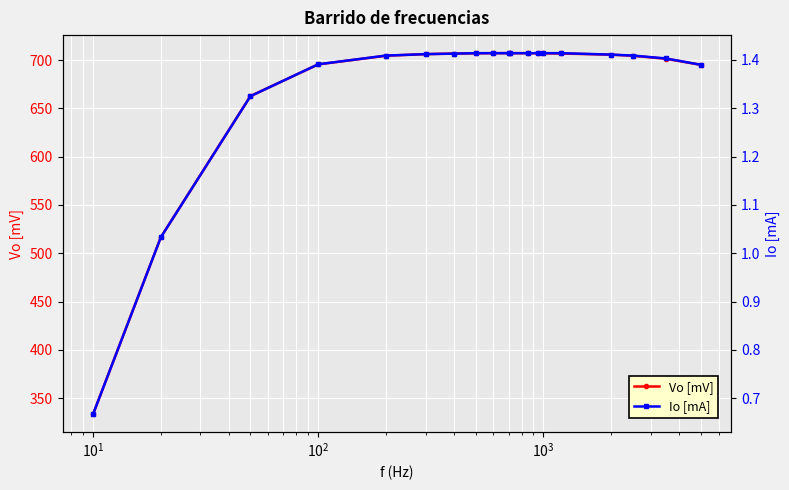

What is the value of the Vo [mV] point at the 3rd from the left?

662.7